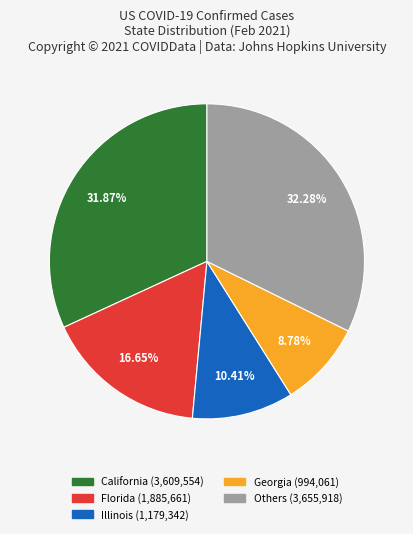

Is there a majority slice in this chart?

No